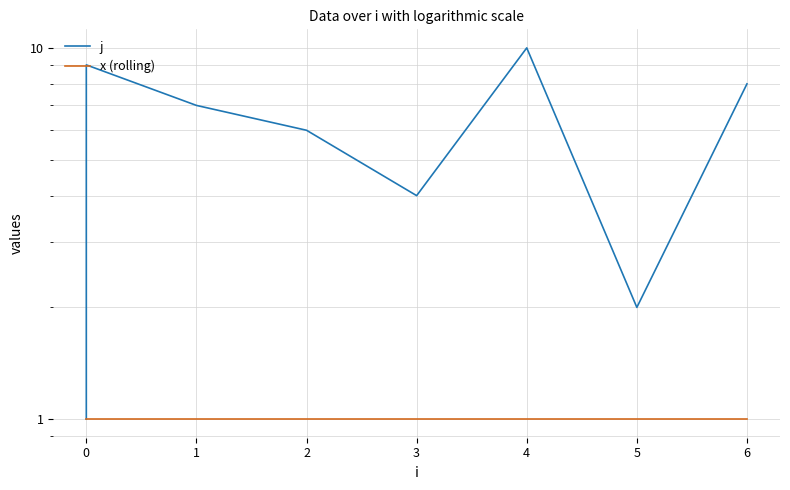

Reading left to right, what are all the values shown in this chart?

j: 1	3	5	9	7	6	4	10	2	8
x (rolling): 1	1	1	1	1	1	1	1	1	1